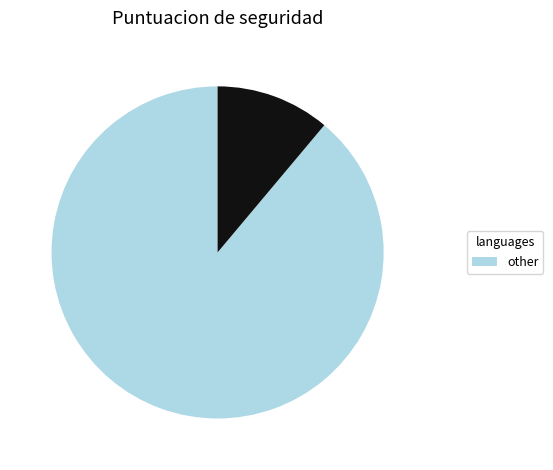

Is there any slice that represents more than half of the pie?

Yes